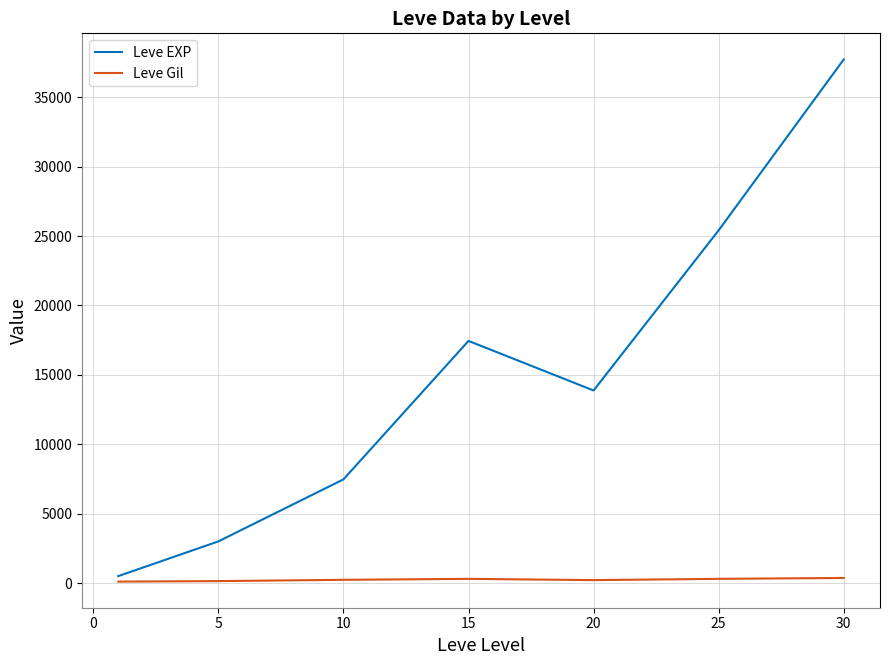

What are all the series names shown in the legend?

Leve EXP, Leve Gil